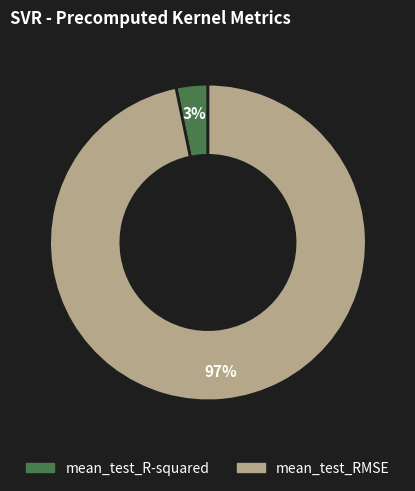

To the nearest percent, what is the difference between the mean_test_RMSE and mean_test_R-squared slice percentages?

94%